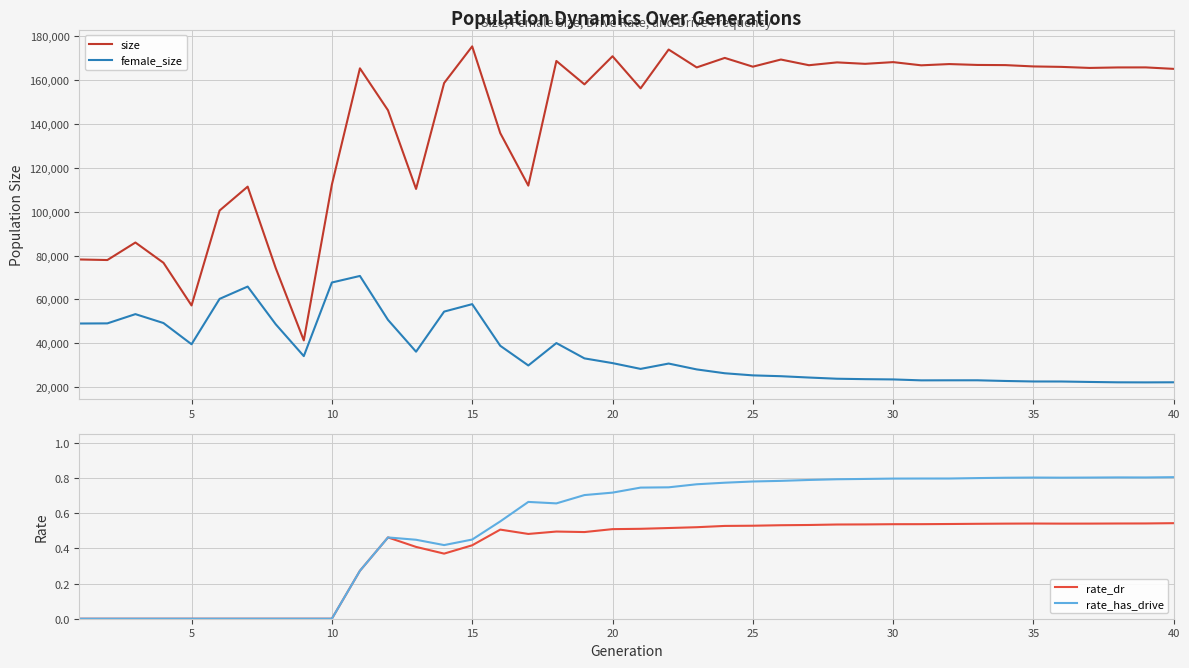

What is the maximum value for size?

175326